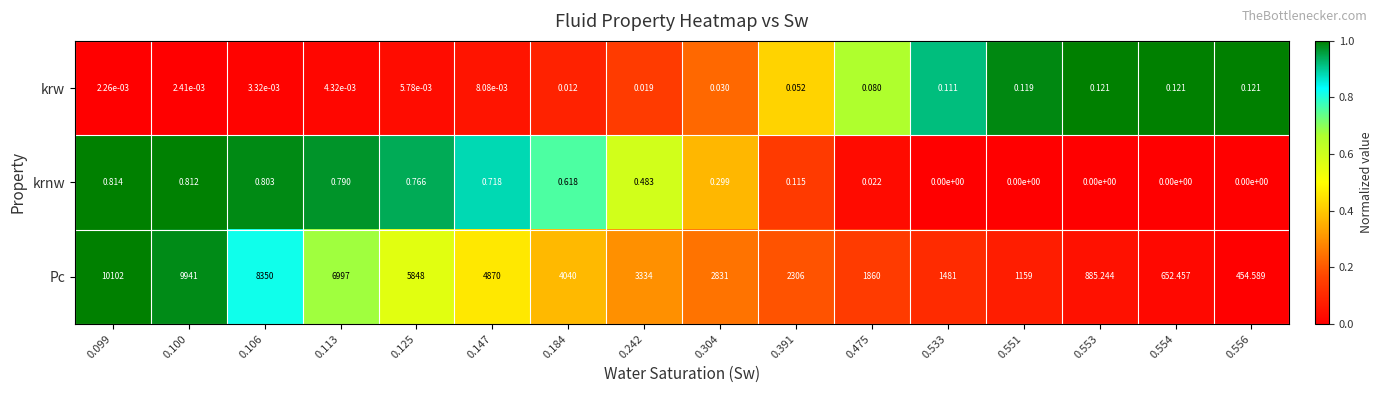

Which series has the widest spread of values?

Pc